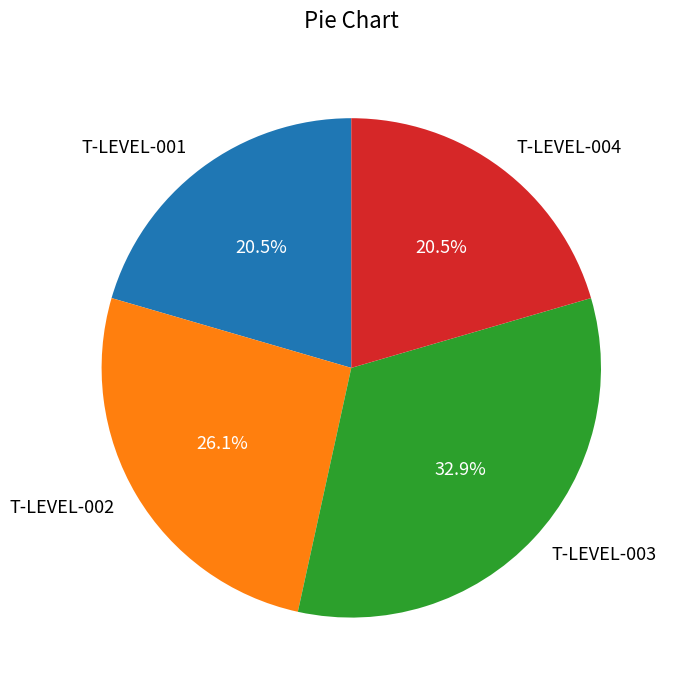

True or false: T-LEVEL-003 accounts for 41% of the total.

False